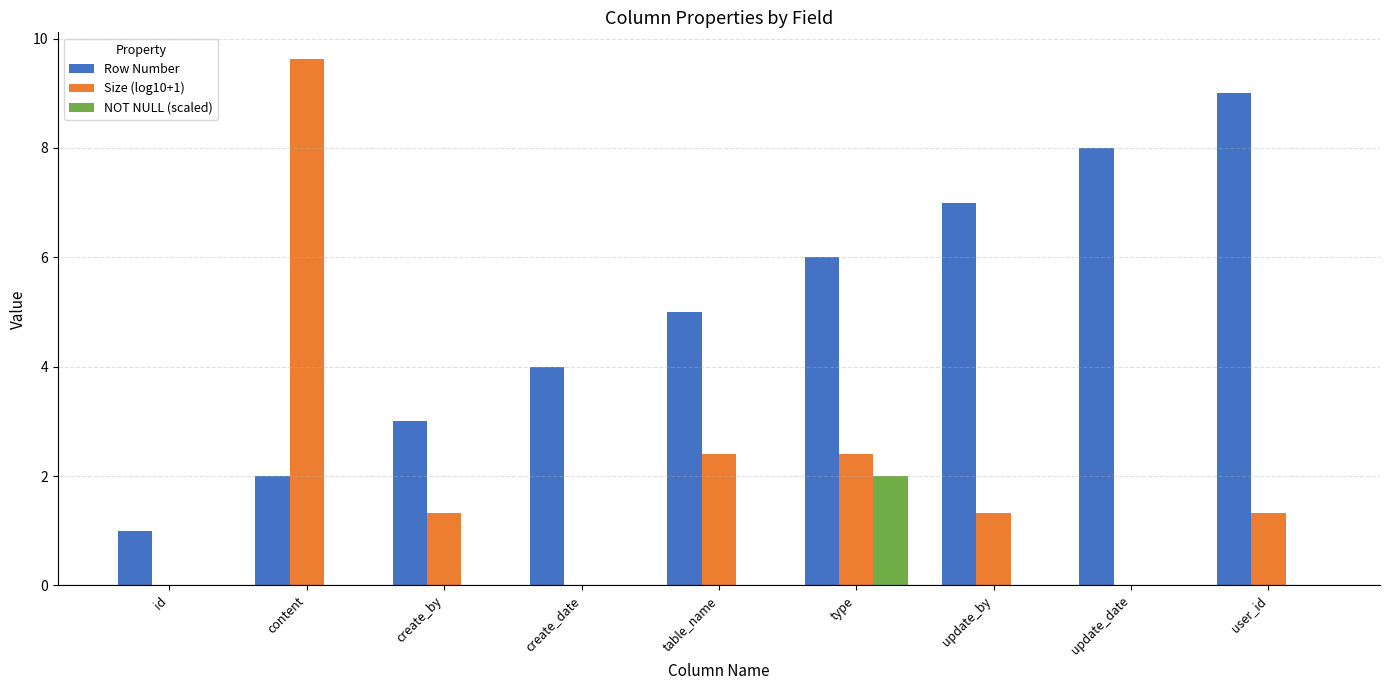

At which category is the sum across all series the highest?

content